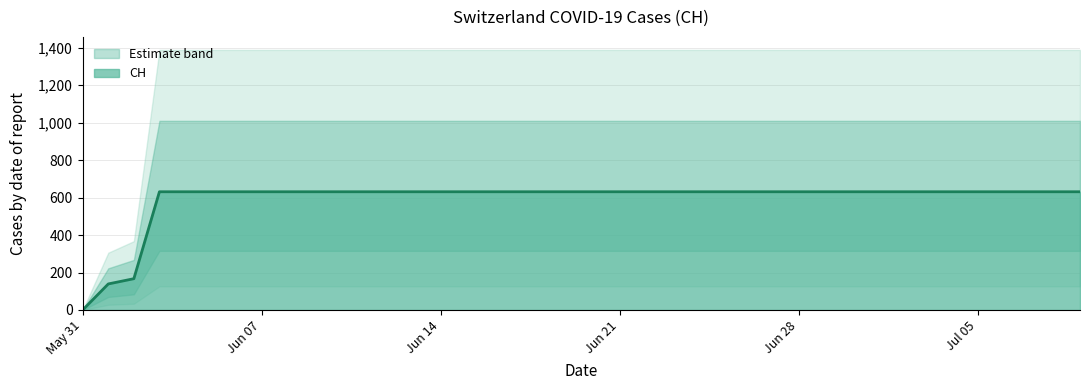

What is the difference between the maximum and minimum values?

631